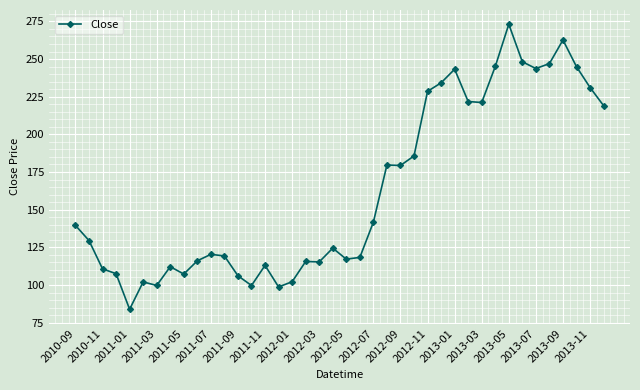

What is the average value?

162.7